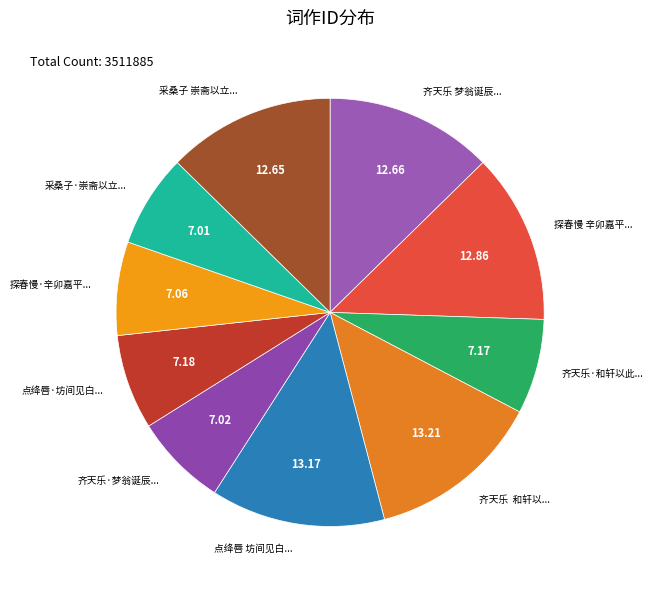

To the nearest percent, what is the average slice percentage?

10%